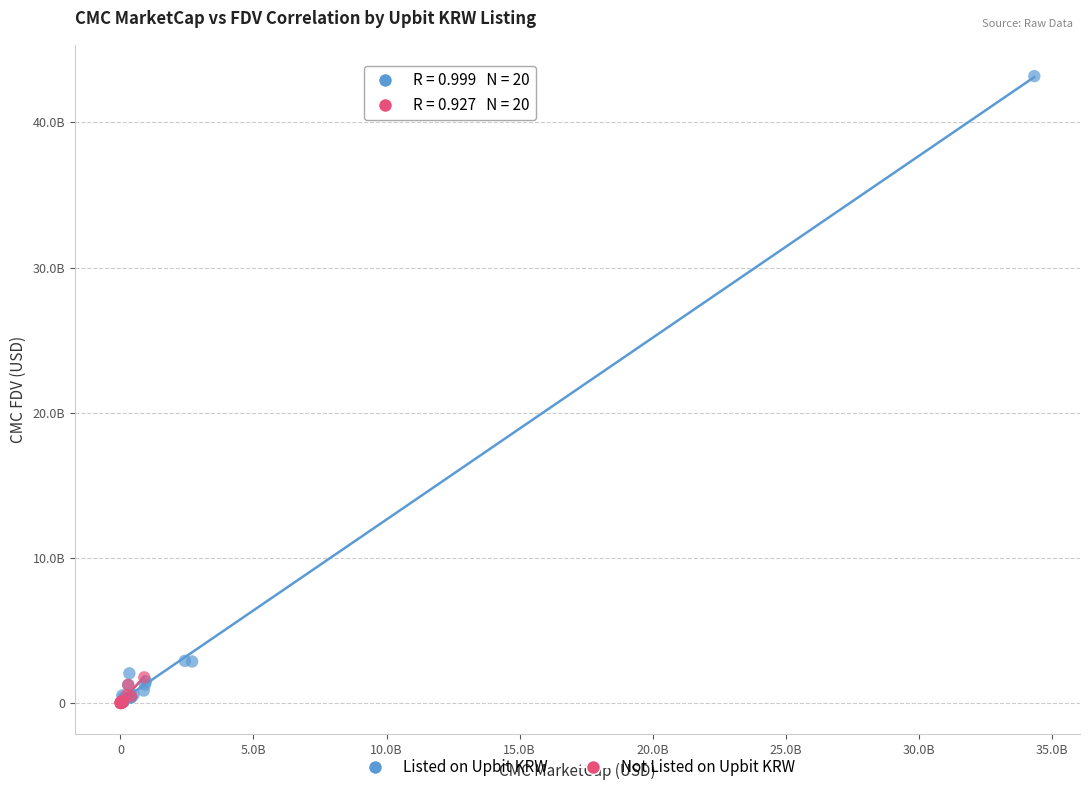

What are all the series names shown in the legend?

Listed on Upbit KRW, Not Listed on Upbit KRW